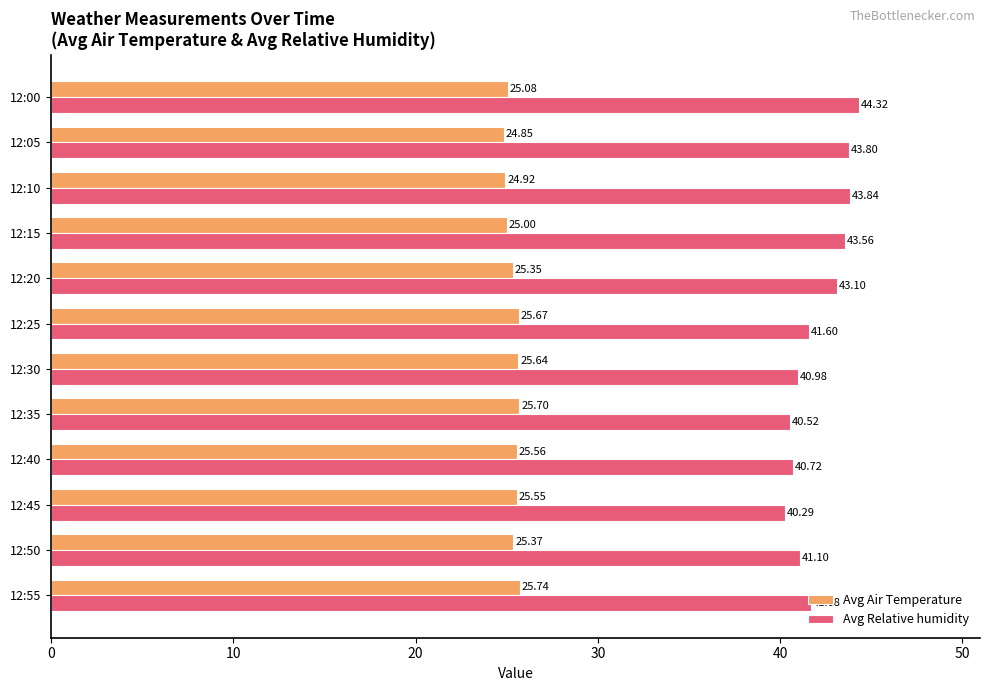

Rank the series by their average value, from lowest to highest.

Avg Air Temperature, Avg Relative humidity